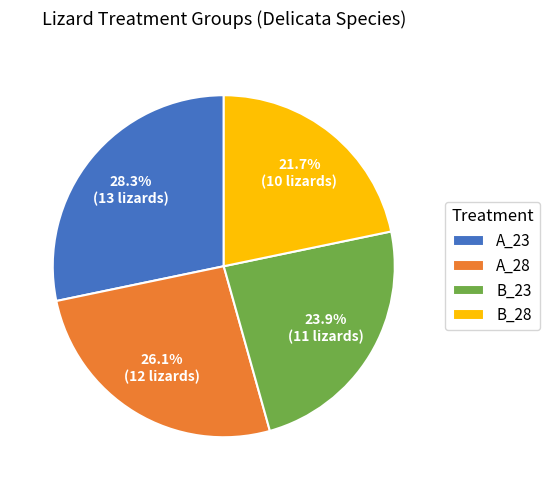

What is the ratio of the value at A_28 to the value at A_23?

0.9